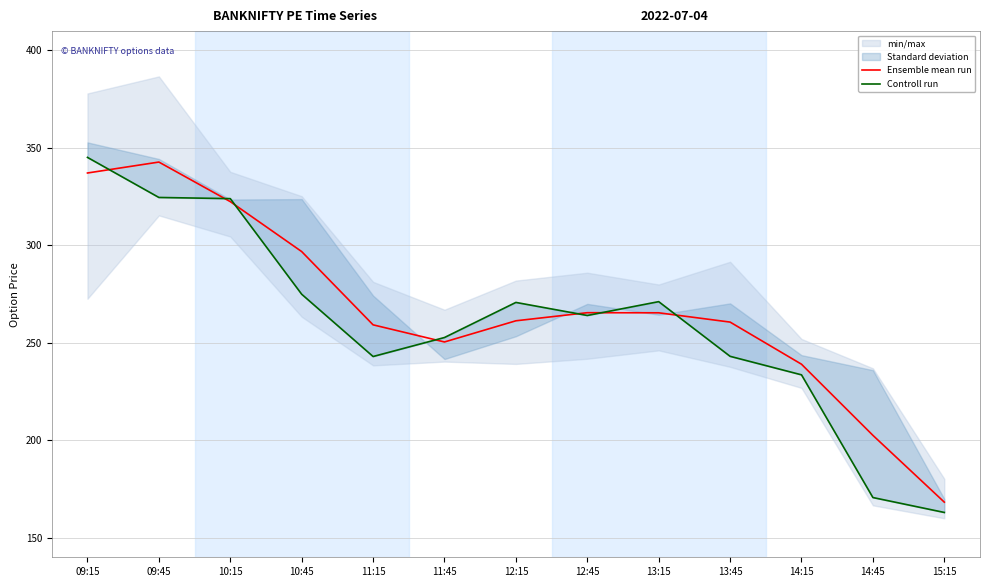

What is the sum of all Controll run values?

3380.8